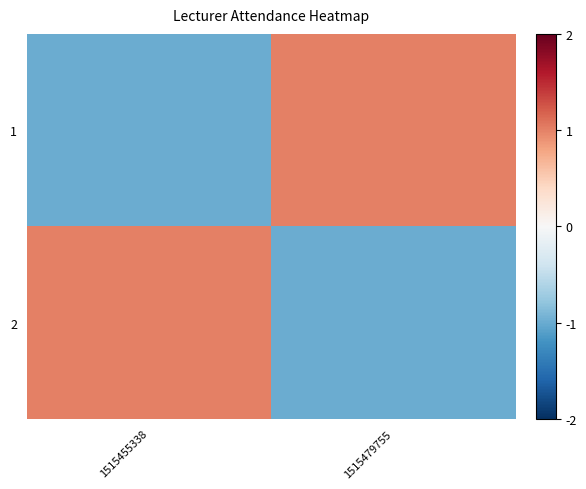

Which has a higher value, 1515479755 or 1515455338?

1515479755